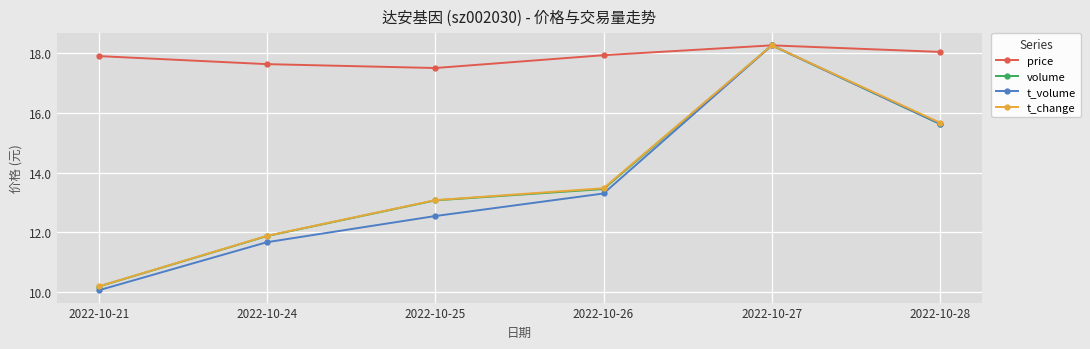

Which series changed the most between 2022-10-25 and 2022-10-26?

t_volume